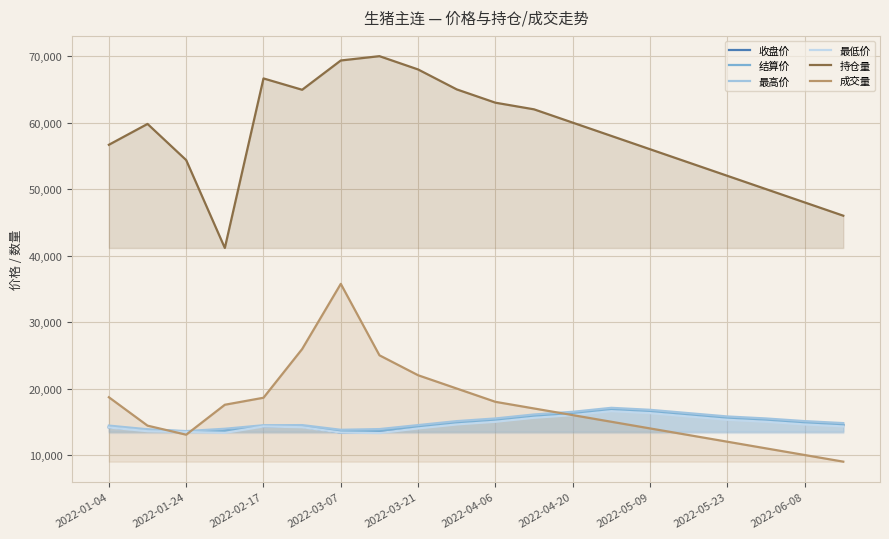

At which category is the sum across all series the highest?

2022-03-07